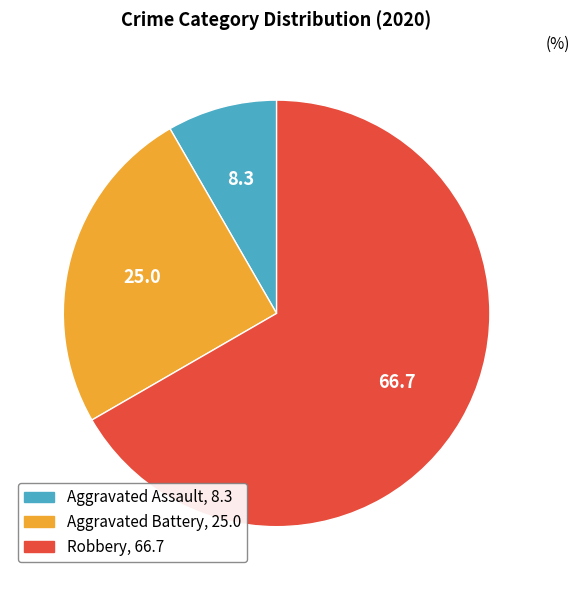

What is the largest slice in the pie chart?

Robbery